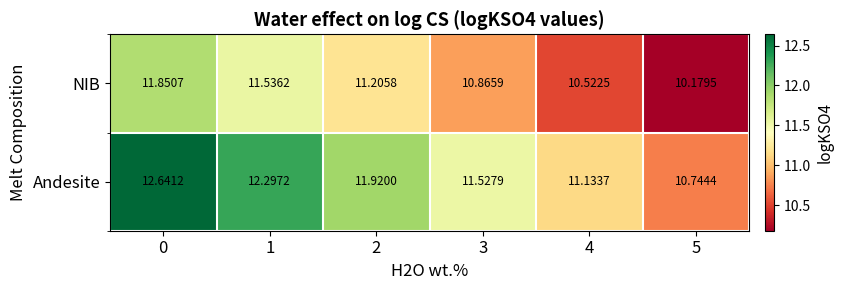

Which series has the widest spread of values?

Andesite